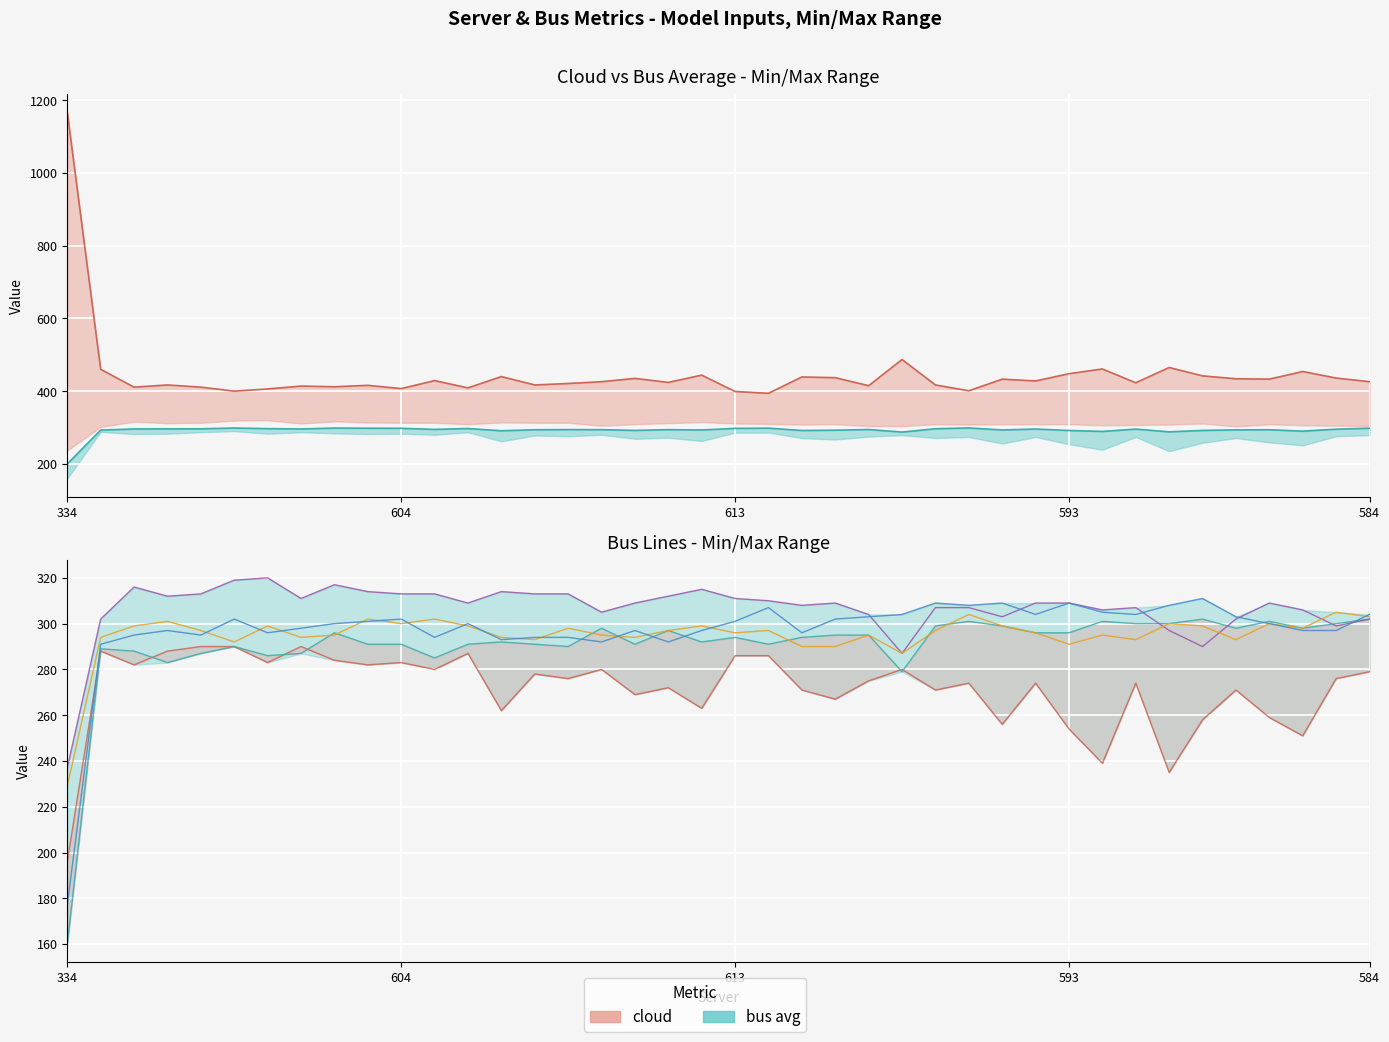

At which label does bus5 reach its minimum?

334